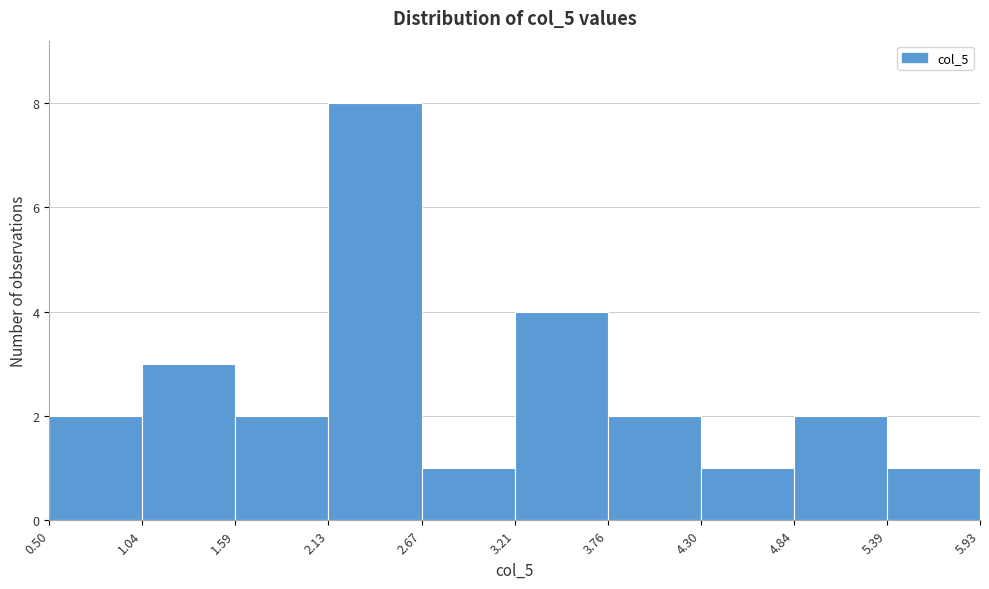

Reading left to right, list every bar in this chart as the range it spans on the x-axis followed by its height. The values are not printed on the chart, so give them approximately, as read against the axis.

0.50 to 1.04: 2
1.04 to 1.59: 3
1.59 to 2.13: 2
2.13 to 2.67: 8
2.67 to 3.21: 1
3.21 to 3.76: 4
3.76 to 4.30: 2
4.30 to 4.84: 1
4.84 to 5.39: 2
5.39 to 5.93: 1